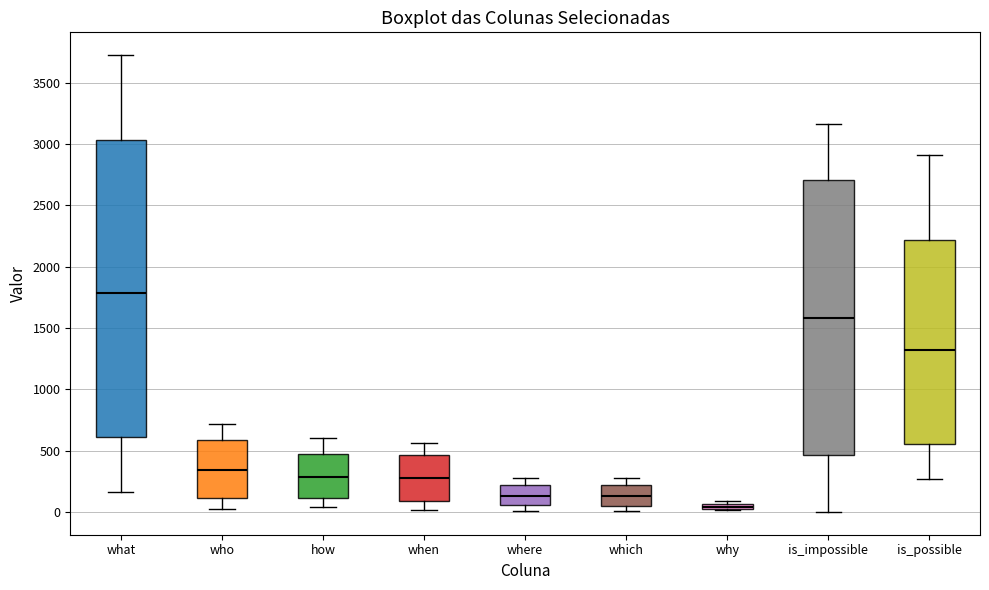

Which box has the highest median line?

what